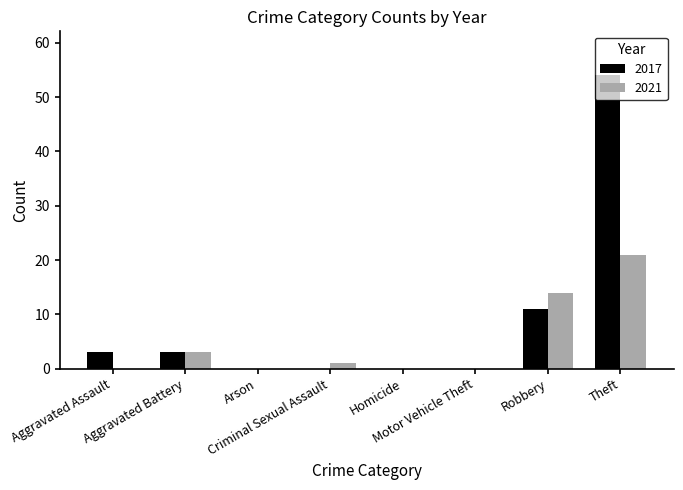

Which series has the largest total across all categories?

2017